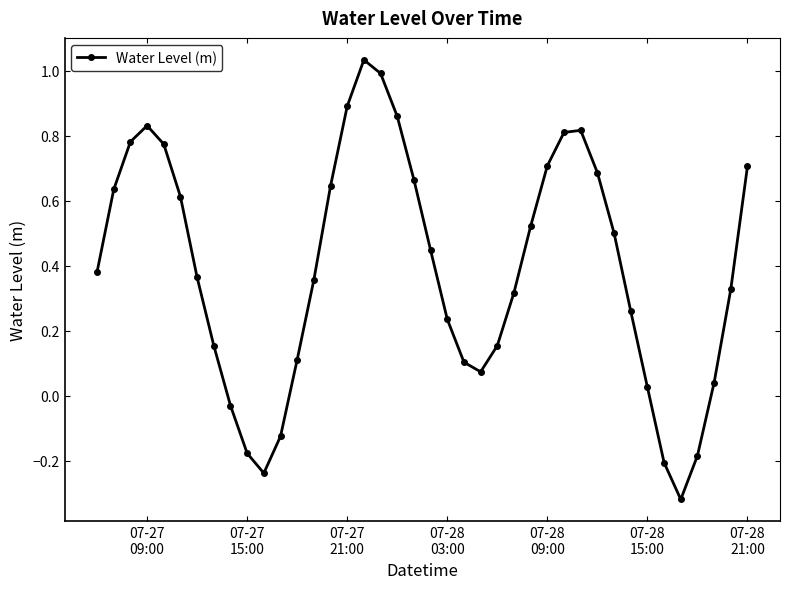

How many interior local peaks (higher than both neighbors) does the data have?

3